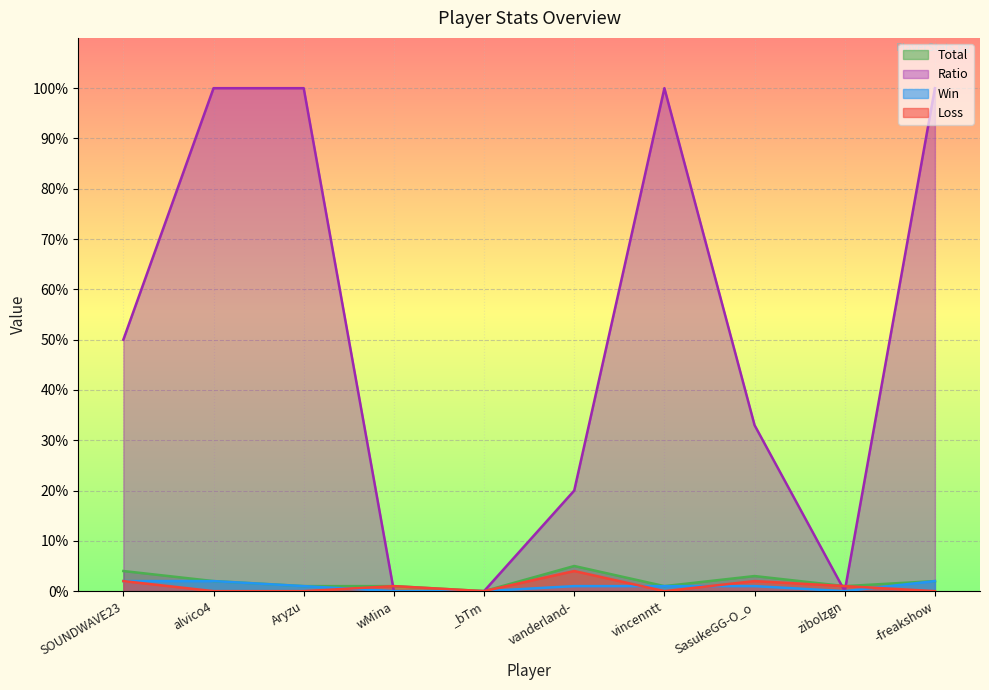

Where is Loss nearest to the value 2?

SOUNDWAVE23